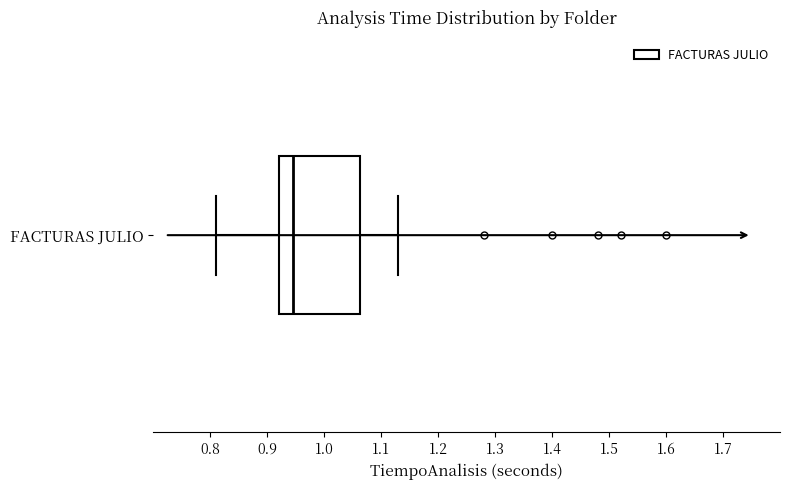

Transcribe this box plot: give where the median line is, the range the box spans, and where the two whiskers end, as read against the x-axis. The values are not printed on the chart, so give them approximately, as read against the axis.

median 0.95, box 0.92 to 1.06, whiskers 0.81 to 1.13